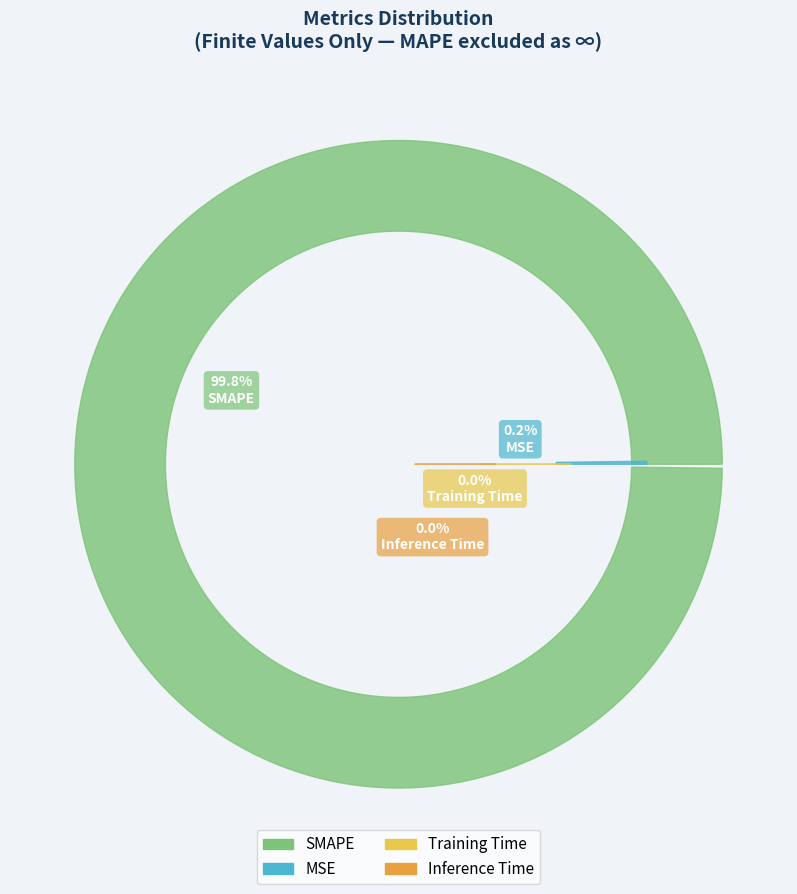

Which category has the smallest portion of the pie?

Inference Time